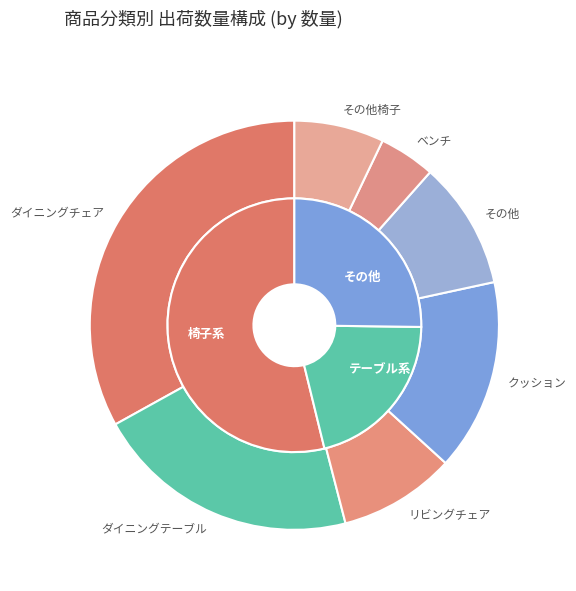

How many slices are in this pie chart?

7